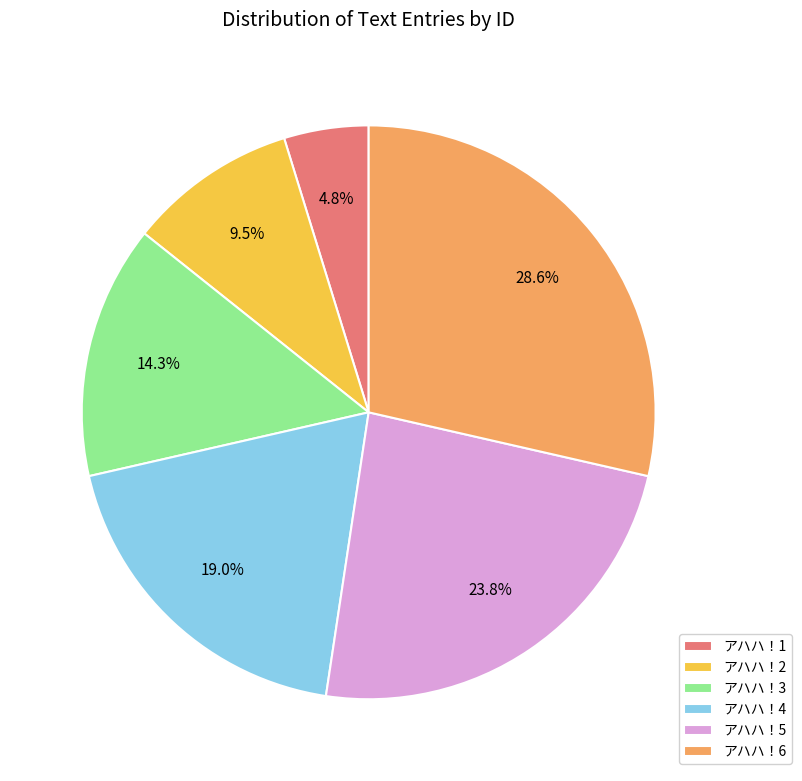

What is the smallest slice in the pie chart?

アハハ！1